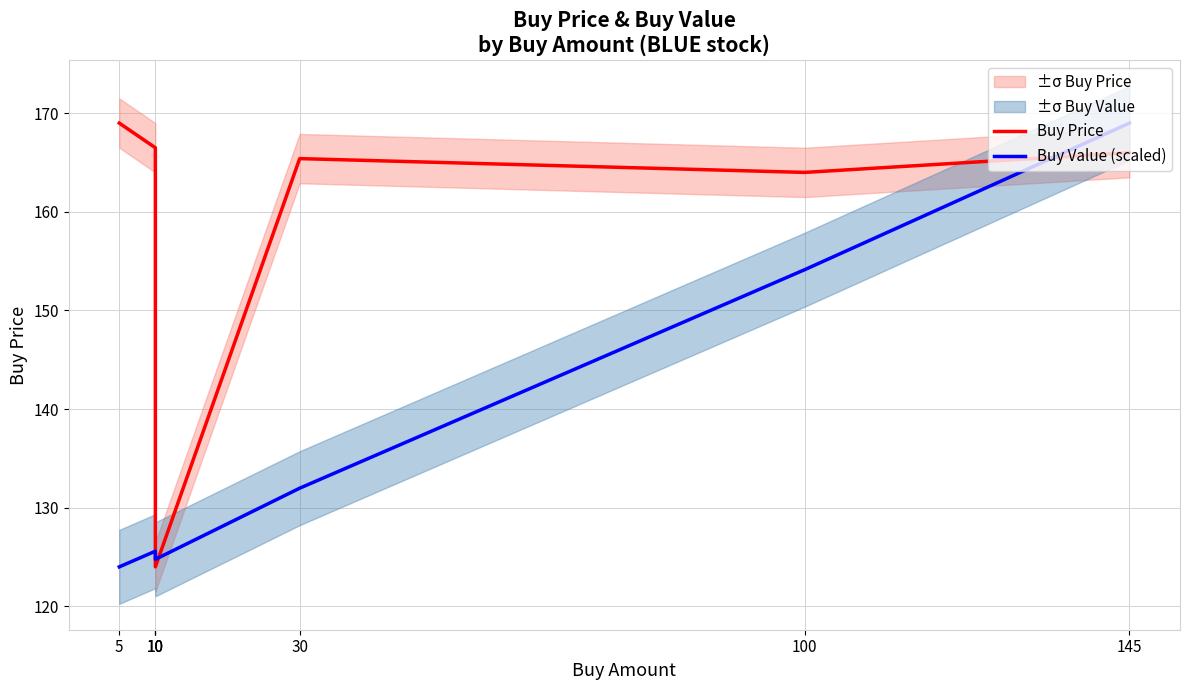

At which category does Buy Value (scaled) reach its first local peak?

10